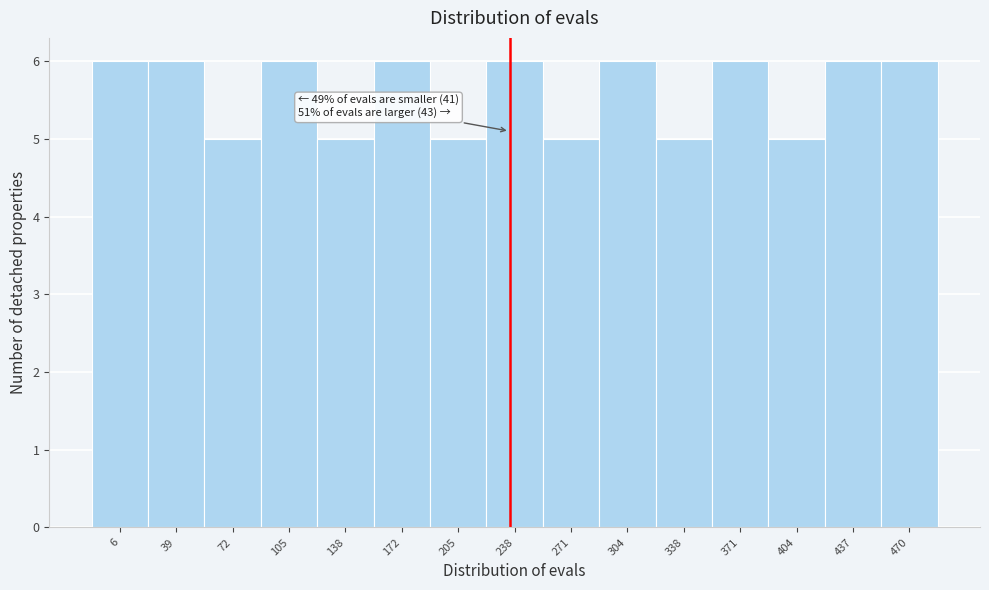

Reading left to right, list all the values displayed in this chart.

6	6	5	6	5	6	5	6	5	6	5	6	5	6	6